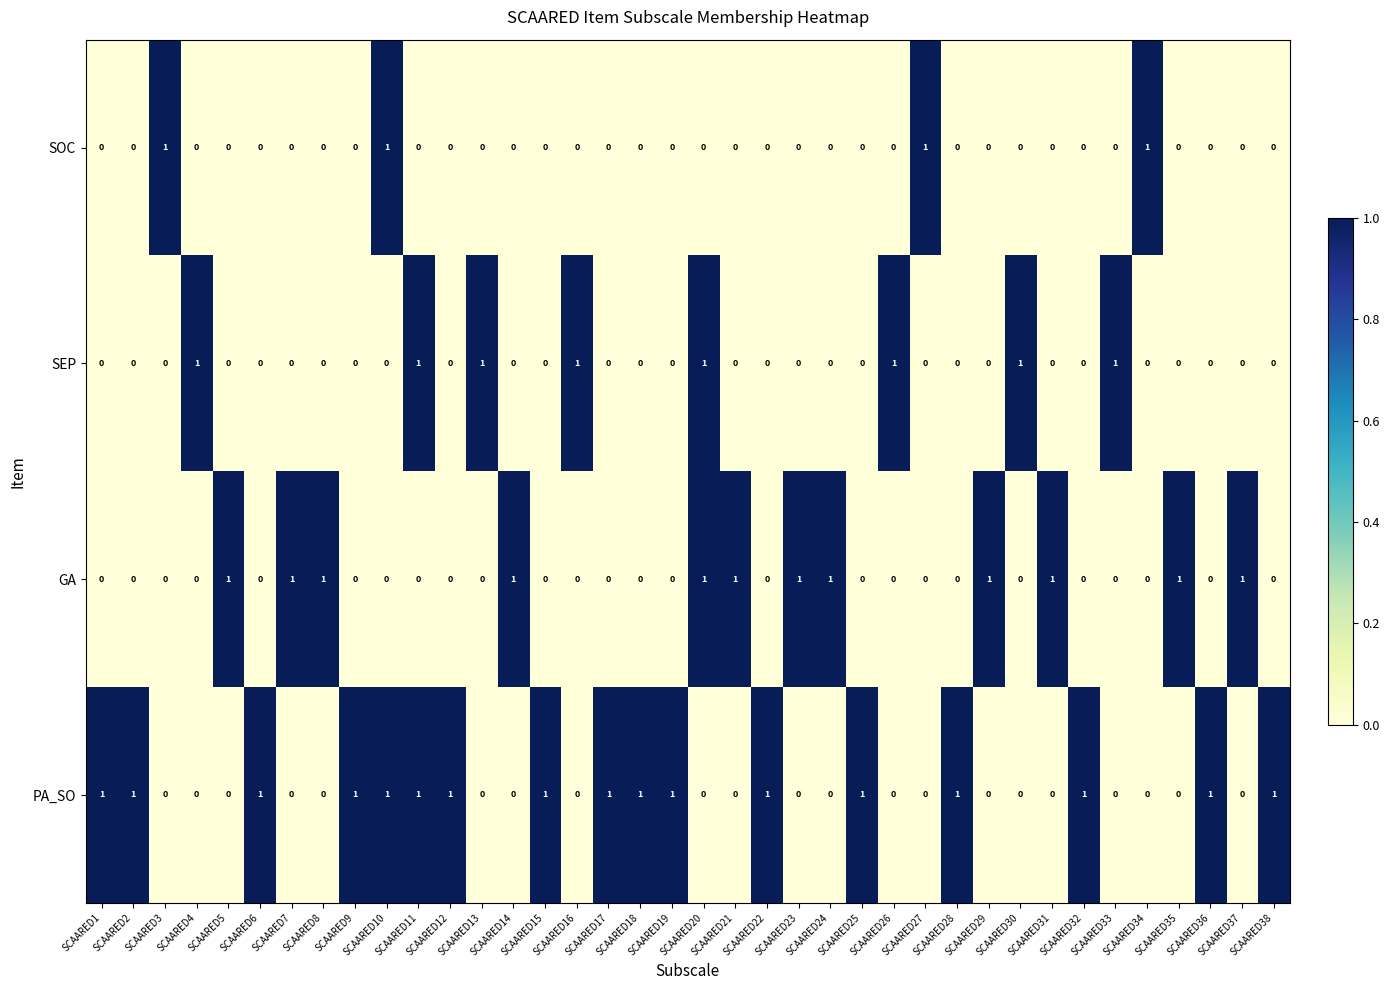

The PA_SO series shows 1 at SCAARED2. True or false?

True